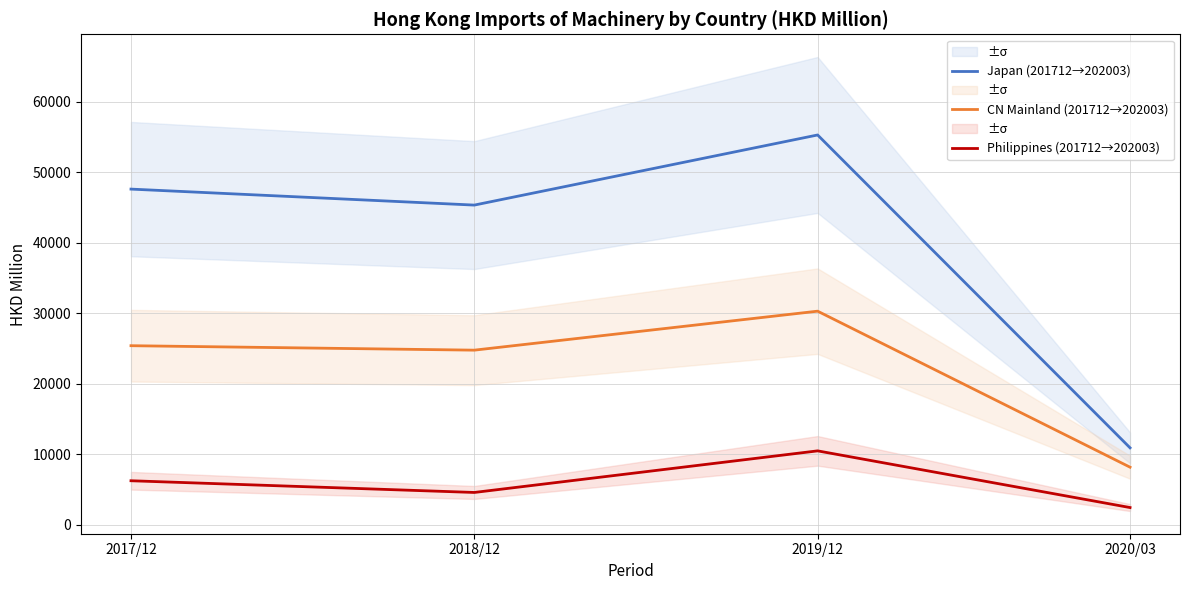

What is the difference between the CN Mainland (201712→202003) values at 2018/12 and 2020/03?

16592.2